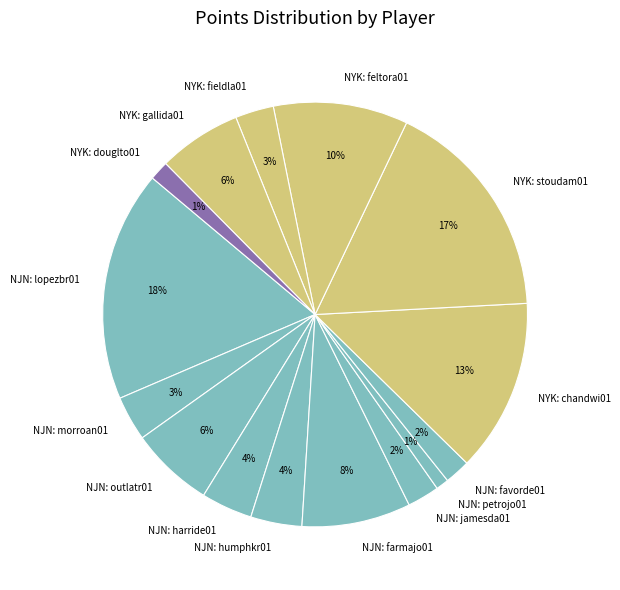

To the nearest percent, what is the average slice percentage?

7%